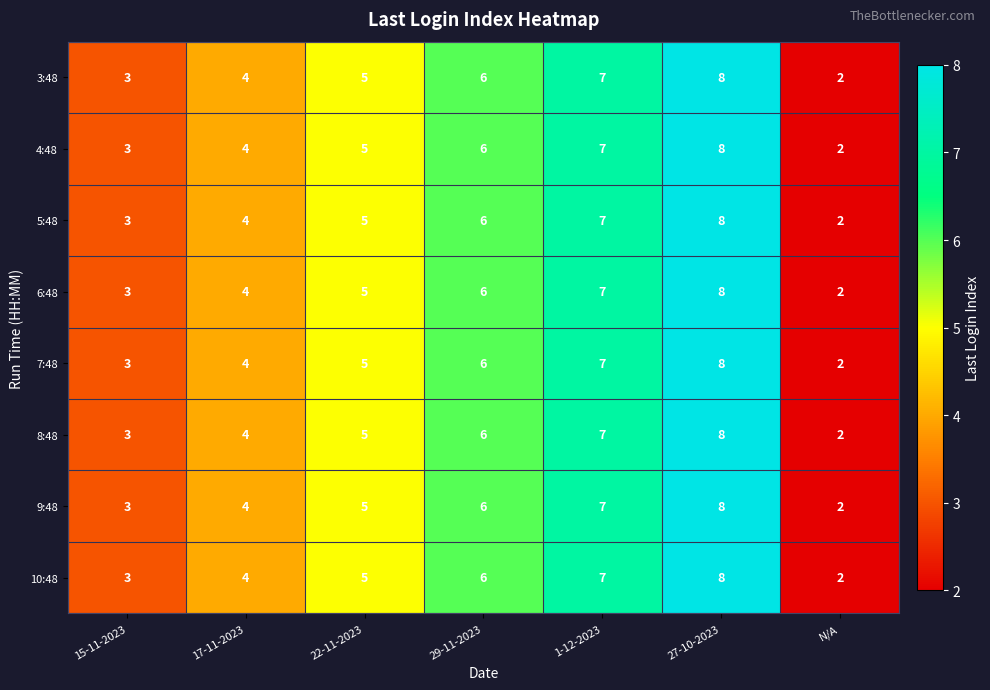

Count the number of data series in this chart.

8